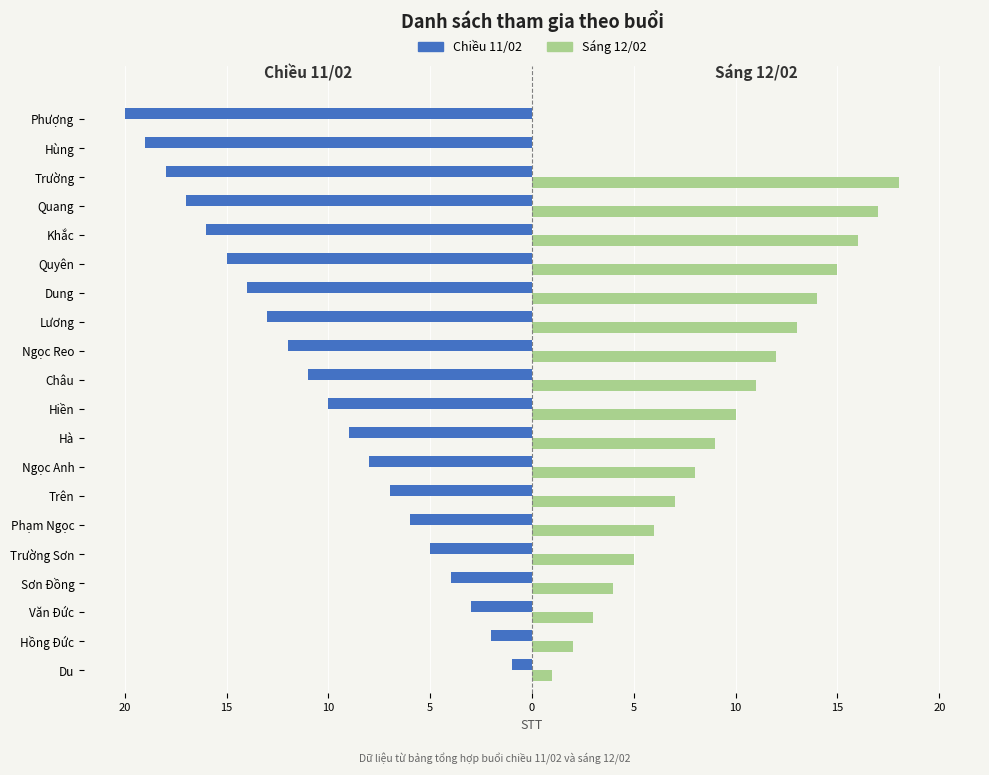

What are all the series names shown in the legend?

Chiều 11/02, Sáng 12/02